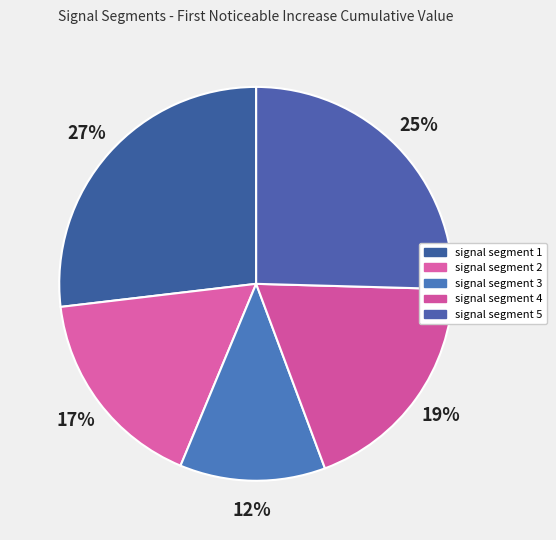

To the nearest percent, what is the average slice percentage?

20%